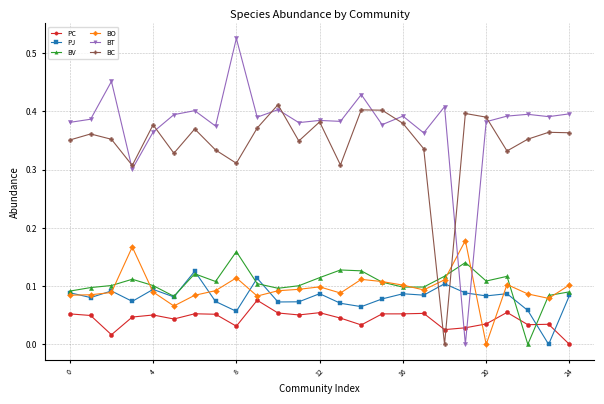

Which series has the largest total across all categories?

BT